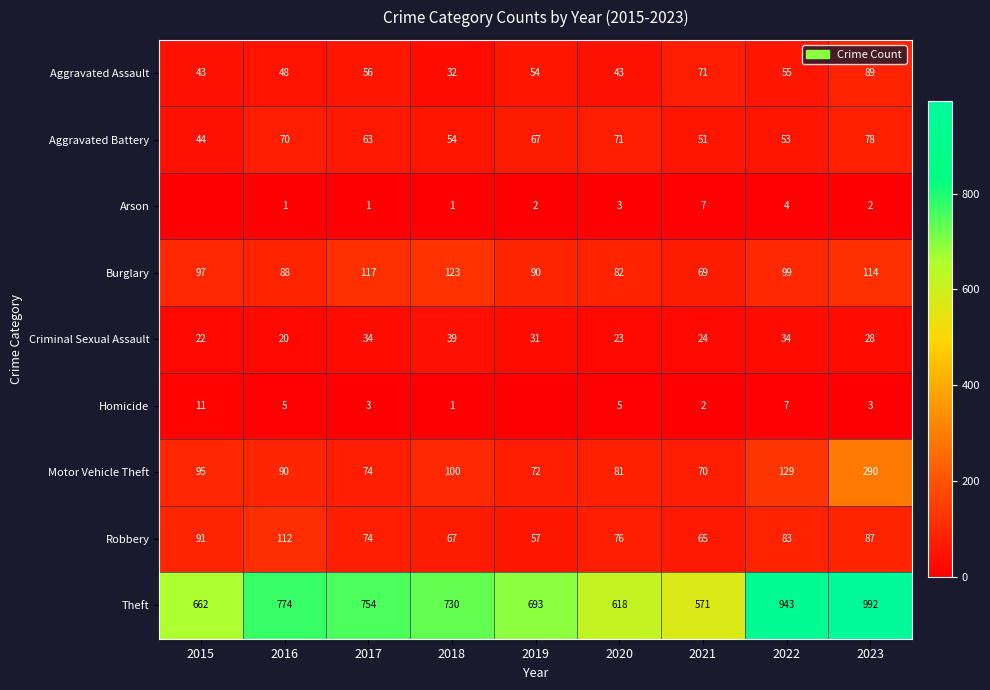

At which category is the sum across all series the highest?

2023